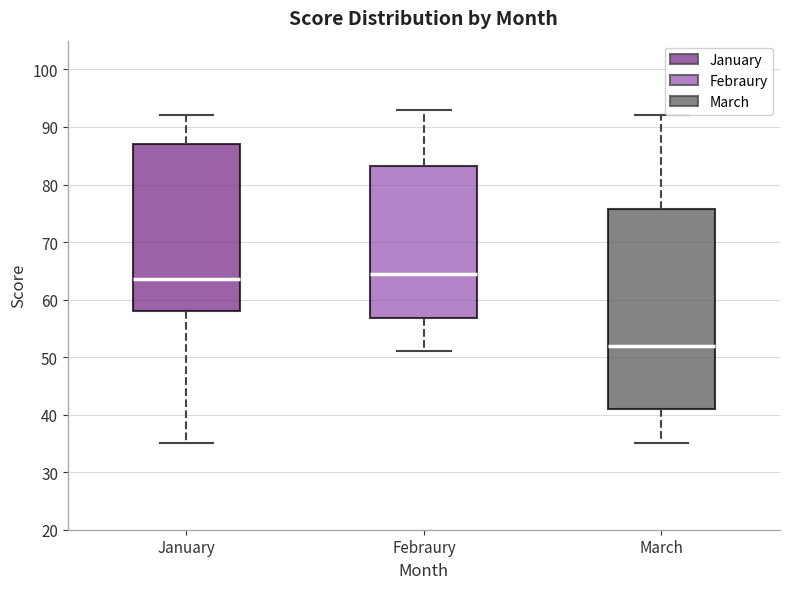

Comparing the boxes themselves (not the whiskers), which one is the tallest?

March